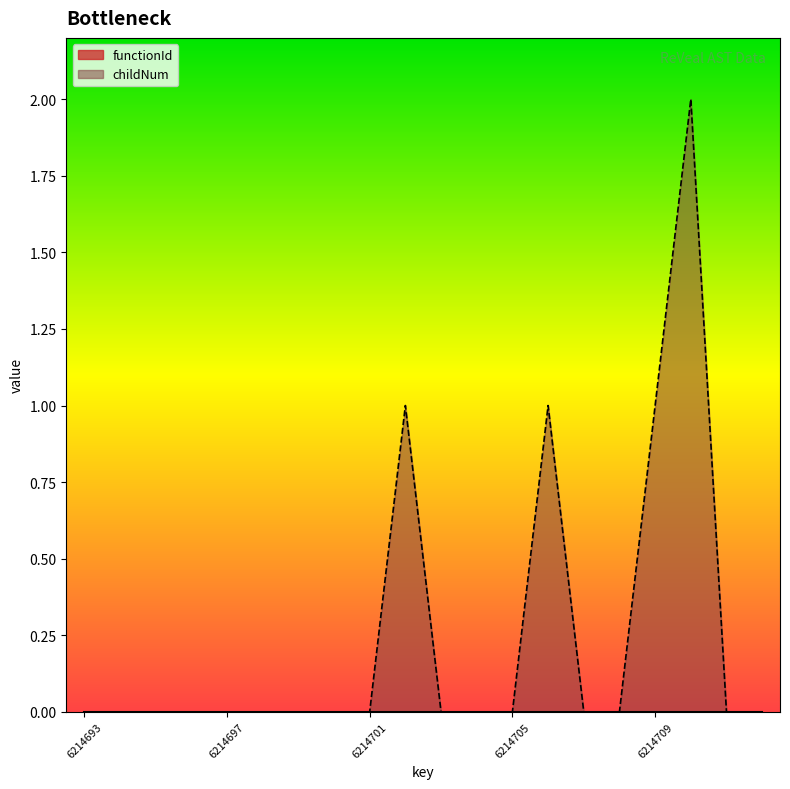

Reading left to right, extract all data points from this chart.

6214693=0	6214694=0	6214695=0	6214696=0	6214697=0	6214698=0	6214699=0	6214700=0	6214701=0	6214702=1	6214703=0	6214704=0	6214705=0	6214706=1	6214707=0	6214708=0	6214709=1	6214710=2	6214711=0	6214712=0